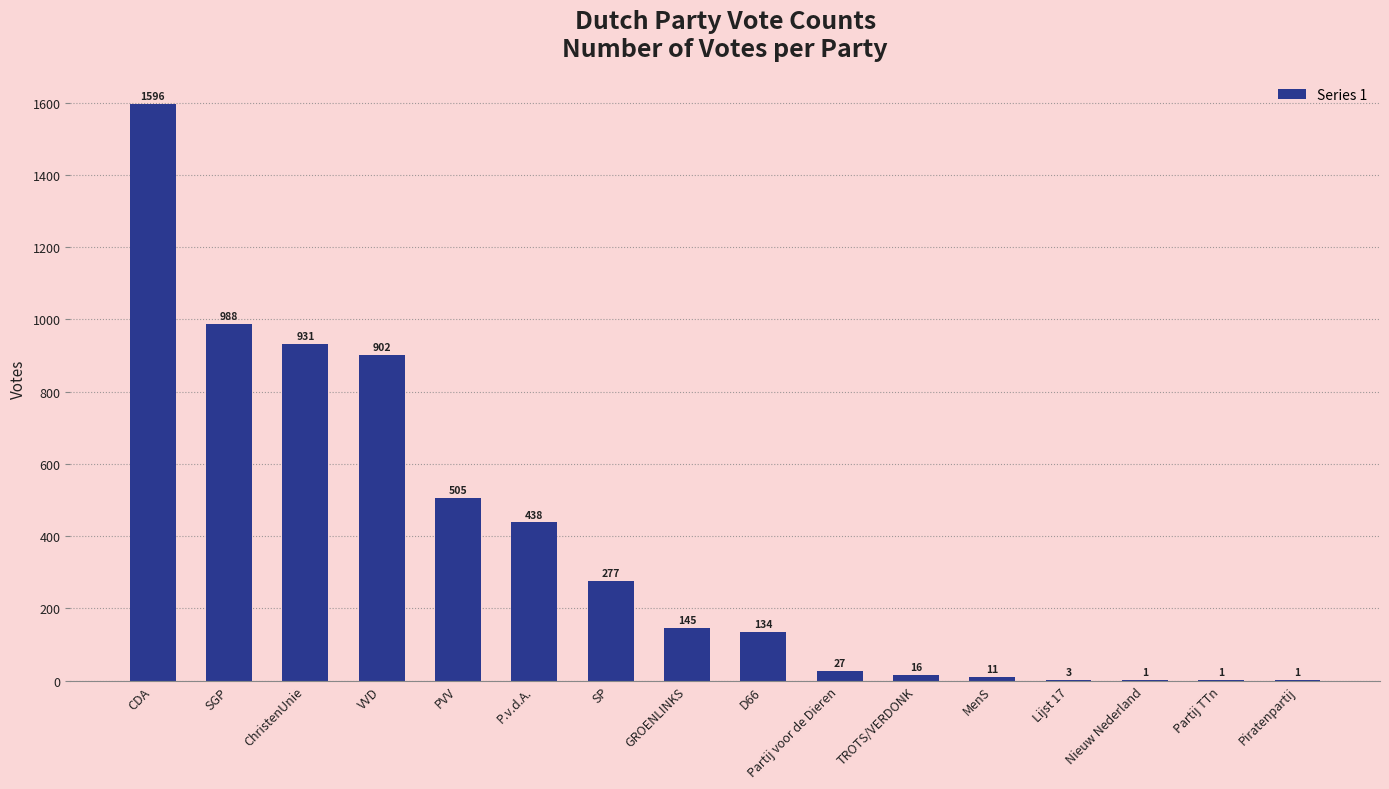

Approximately how many times larger is the value at SGP compared to MenS?

89.8